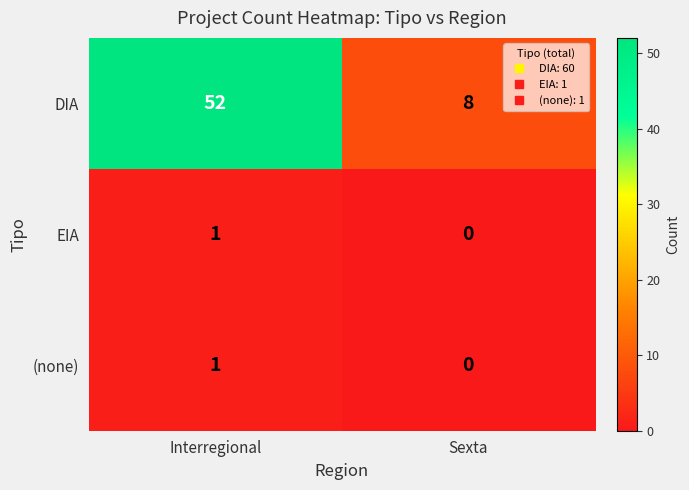

How many categories are shown in the chart?

2